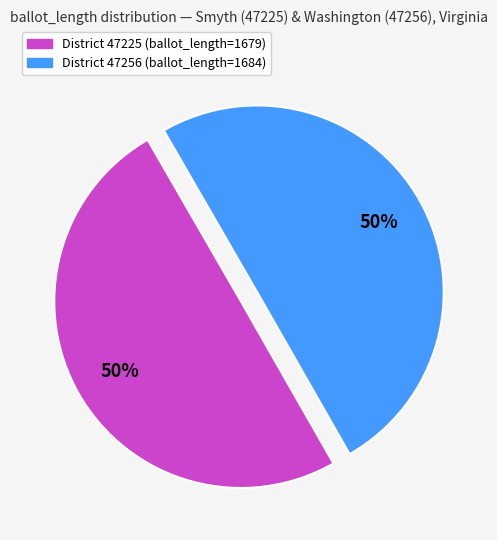

To the nearest percent, what is the average slice percentage?

50%